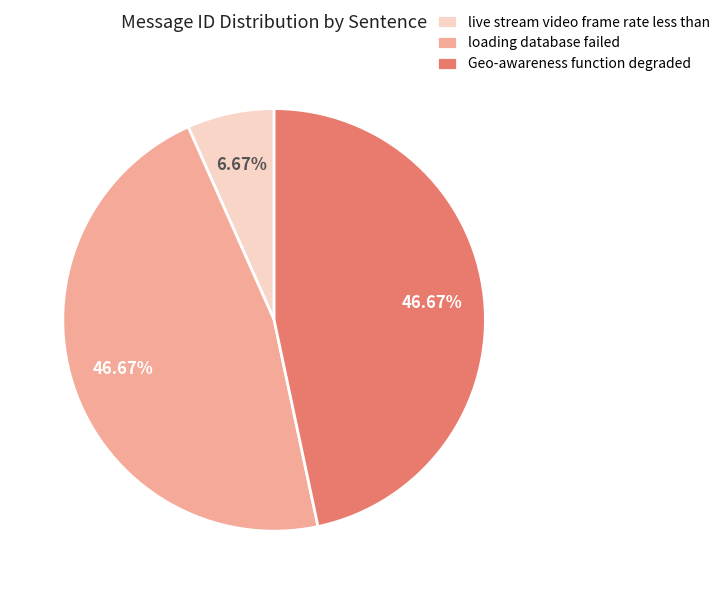

Is there any slice that represents more than half of the pie?

No